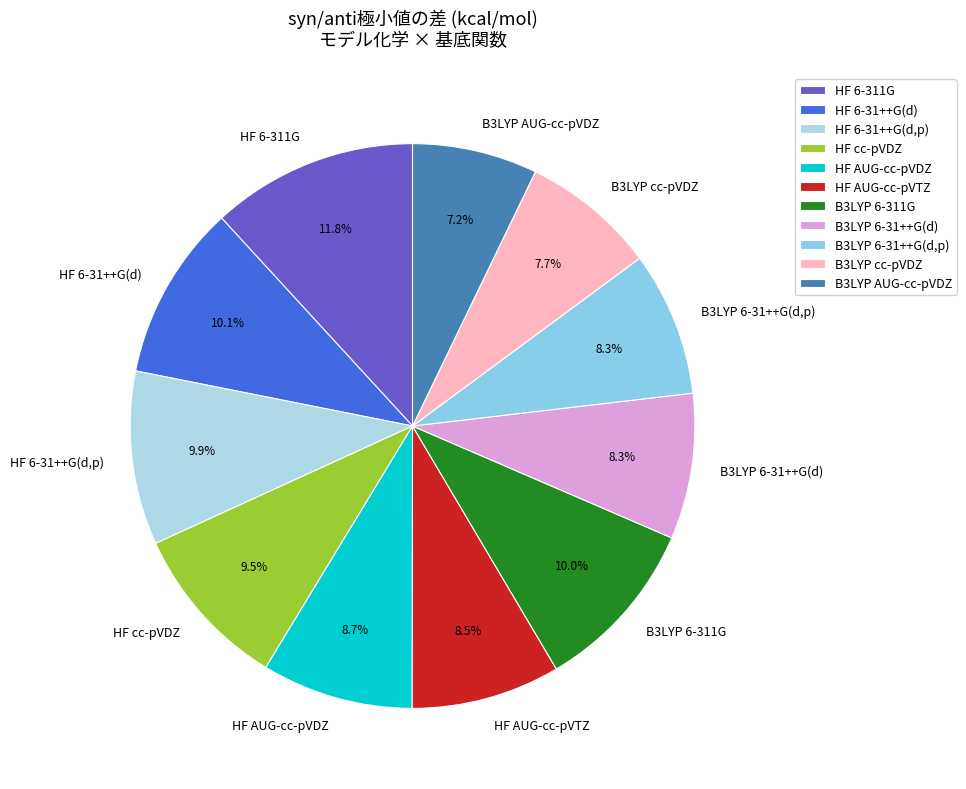

True or false: B3LYP 6-311G accounts for 25% of the total.

False